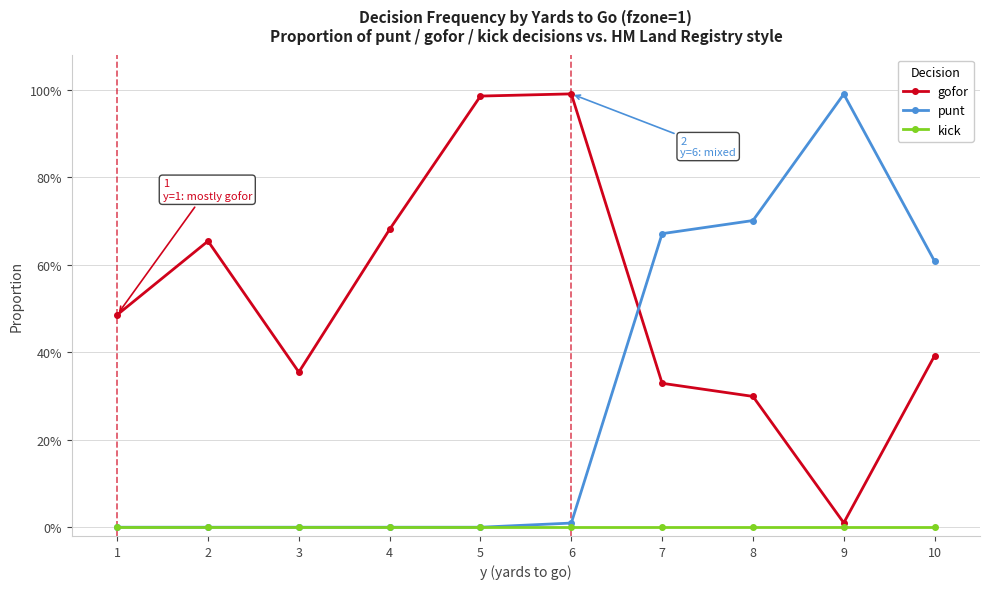

Does the chart have visible grid lines?

Yes